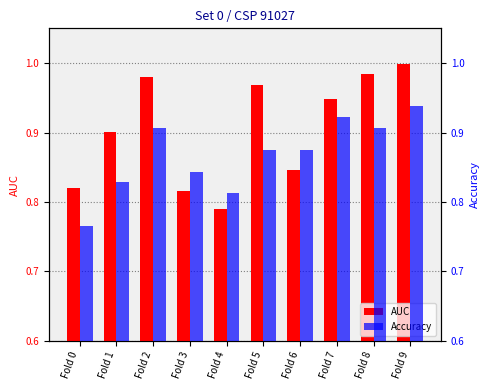

Which category has the lowest value in the AUC series?

Fold 4